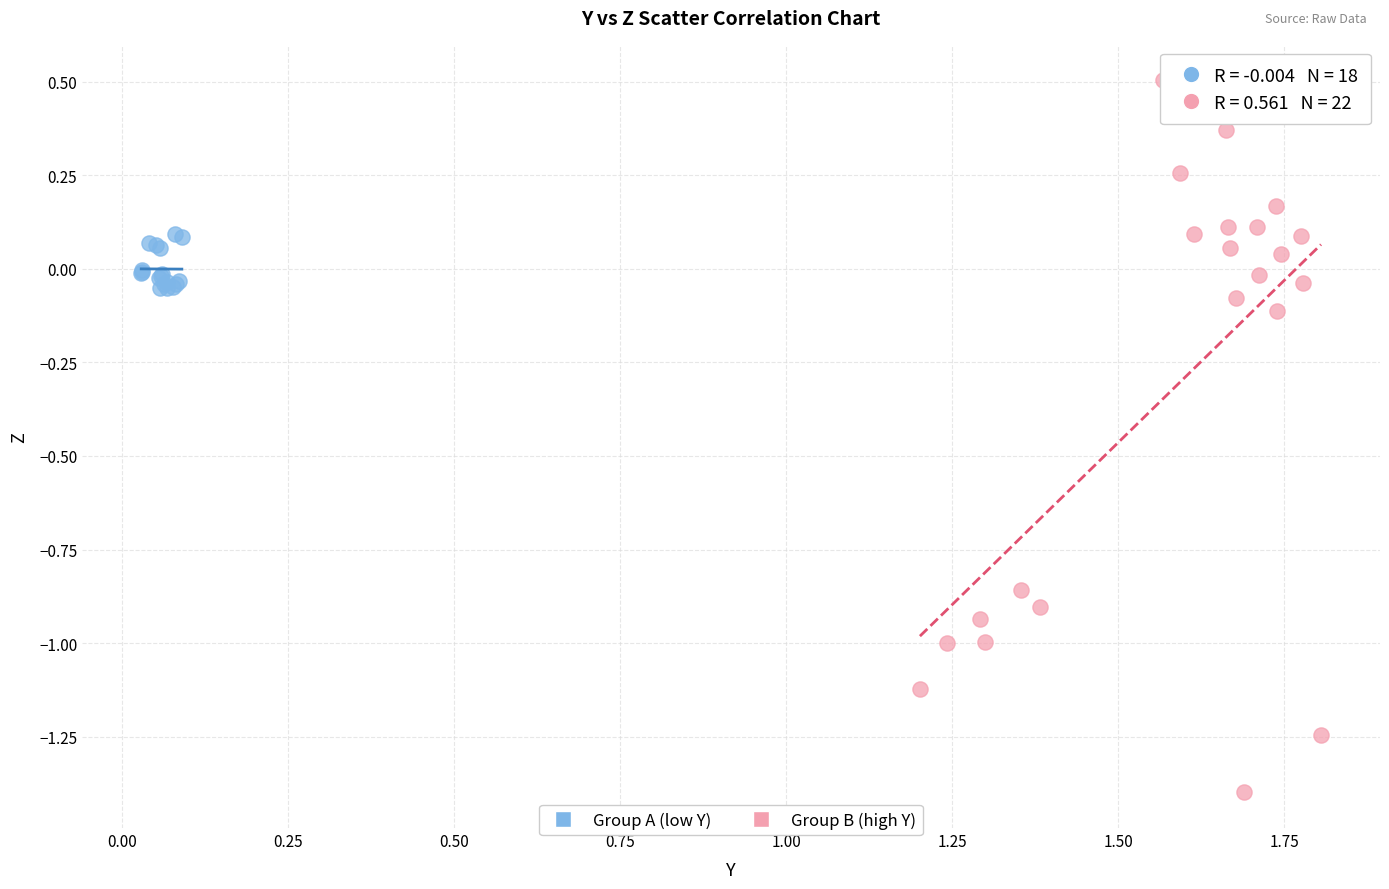

Which series has the widest spread of Y values?

Group B (high Y)